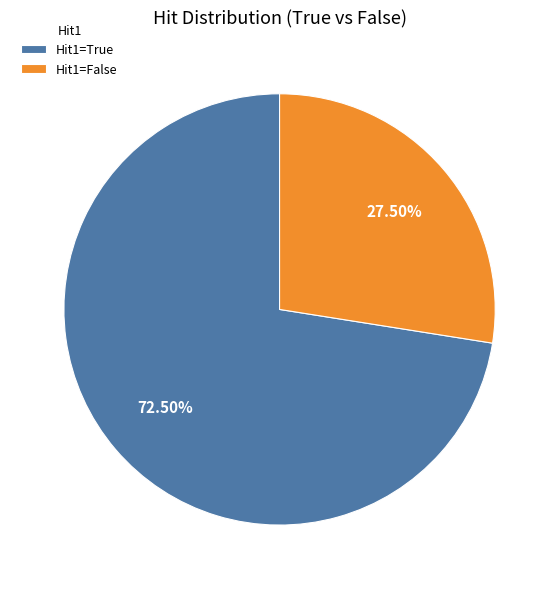

How many slices are in this pie chart?

2